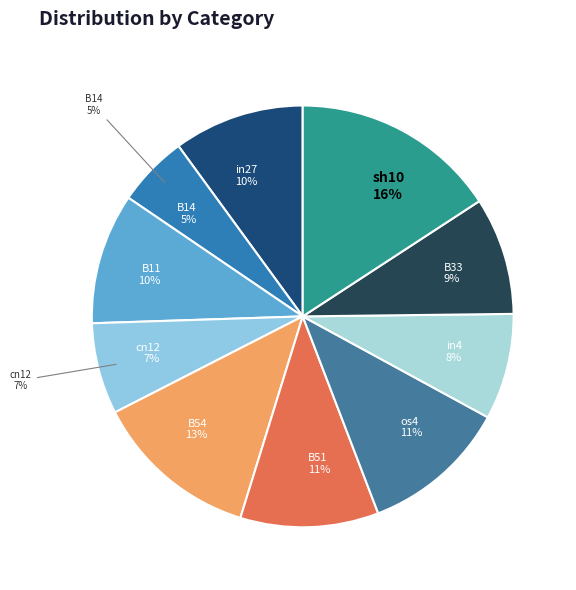

To the nearest percent, what portion does in27 represent?

10%